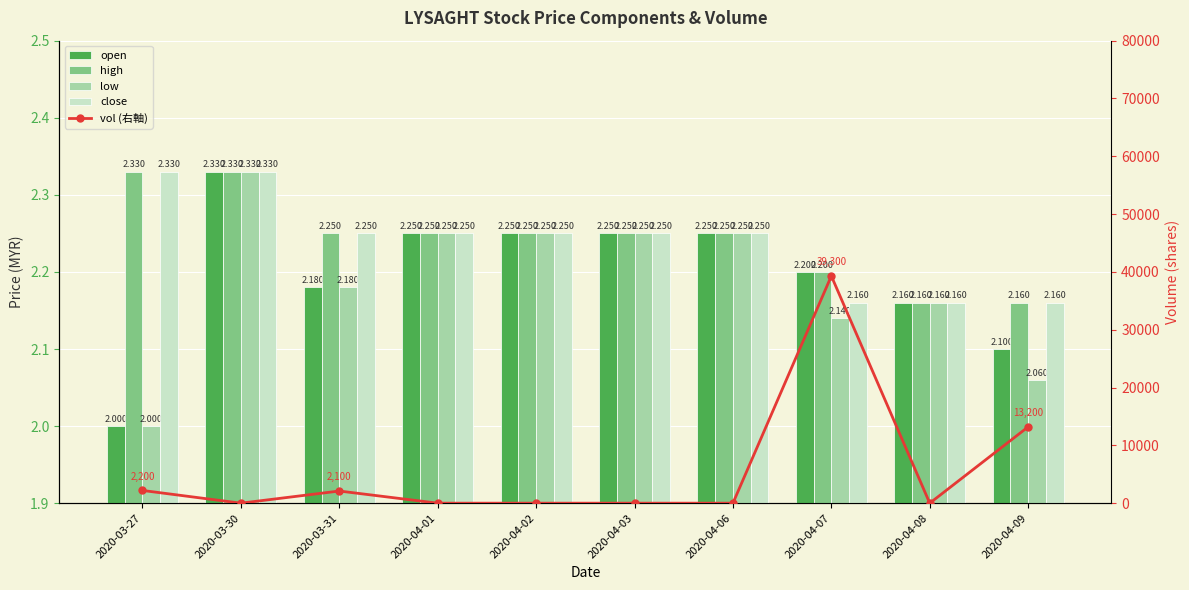

Between 2020-03-31 and 2020-04-01, which series saw the biggest shift?

vol (右軸)